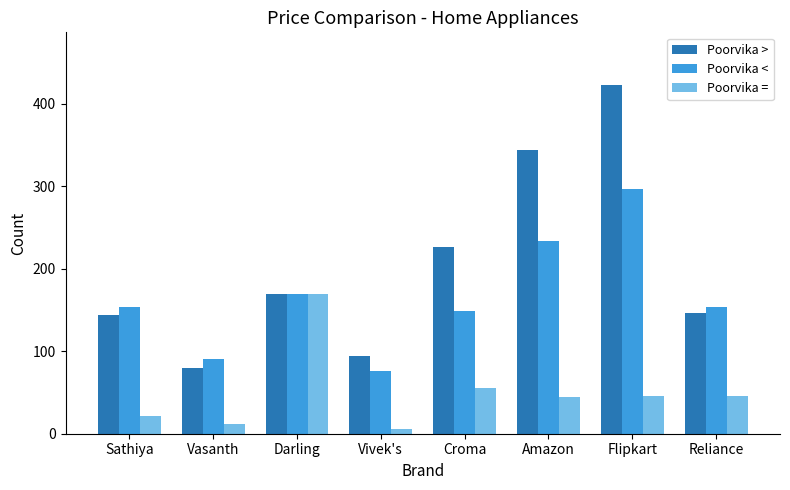

What is the difference between the maximum and minimum values in the Poorvika = series?

163